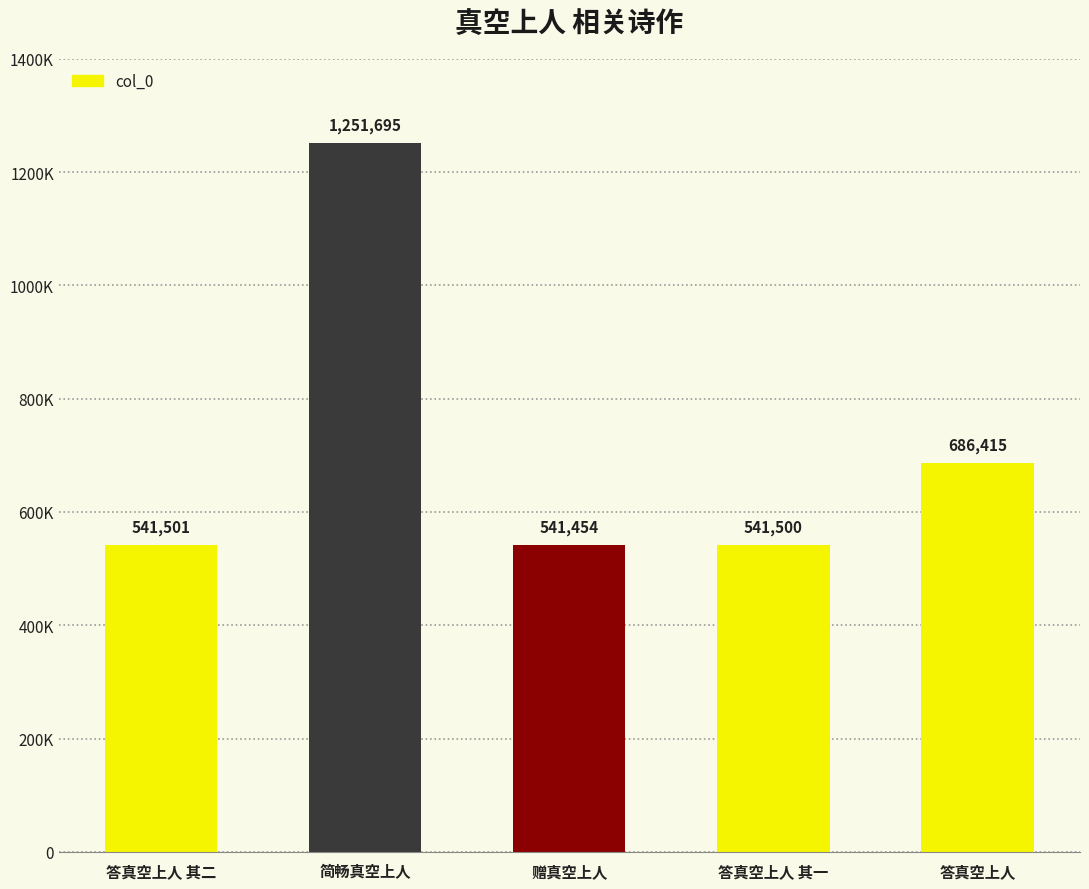

How many categories are shown in the chart?

5